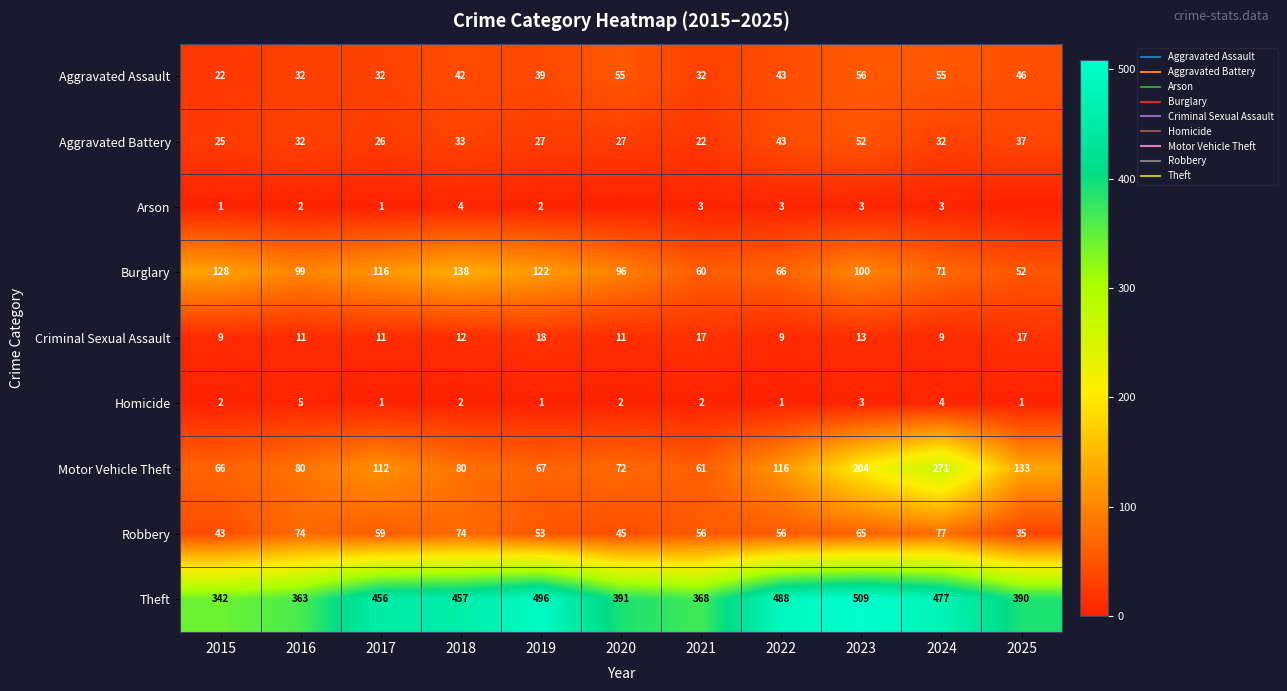

The value of Arson at 2017 is 0. True or false?

False